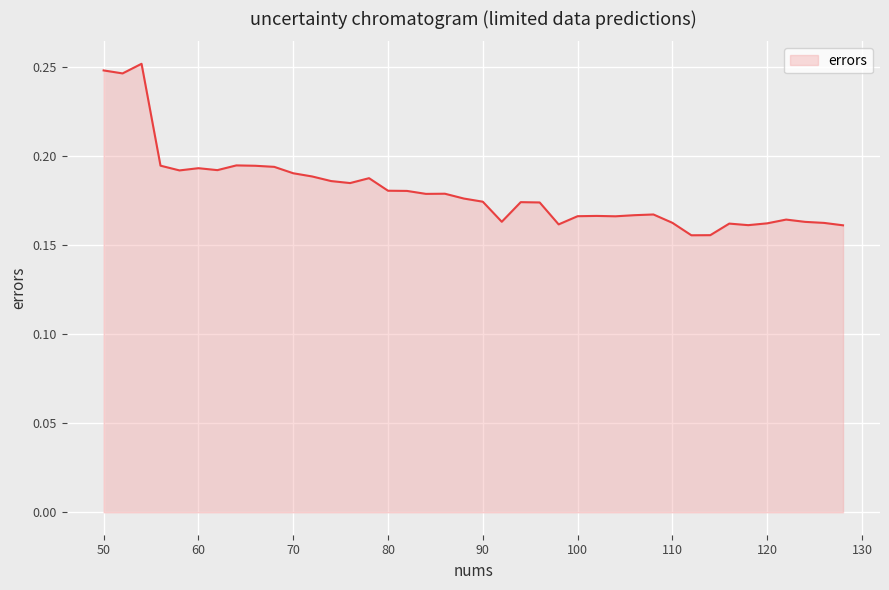

At which category does the data reach its first local valley?

52